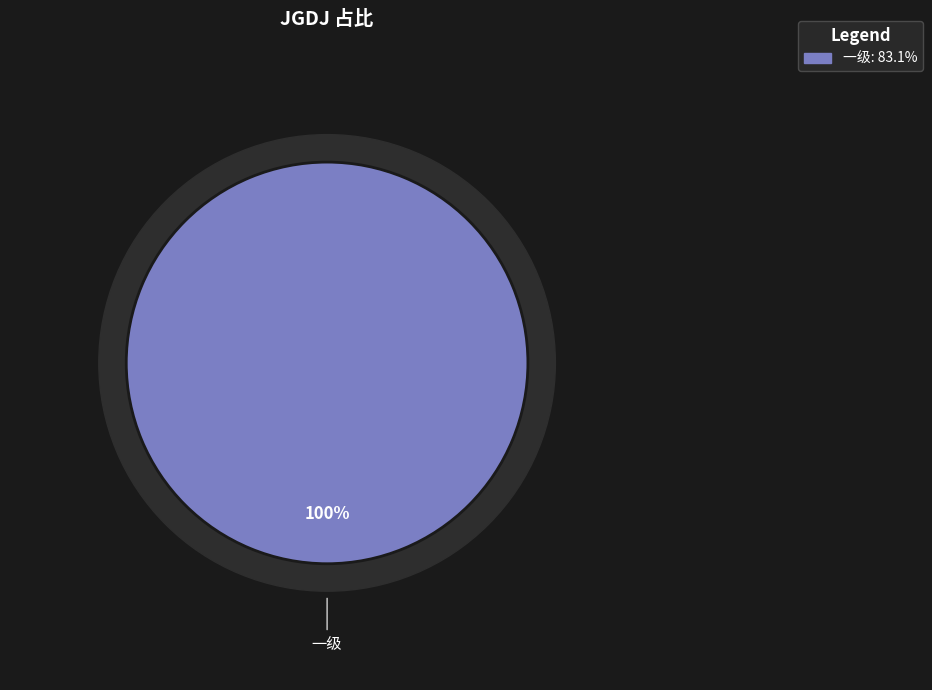

Do 一级 and 二级 together represent more than half of the pie?

Yes